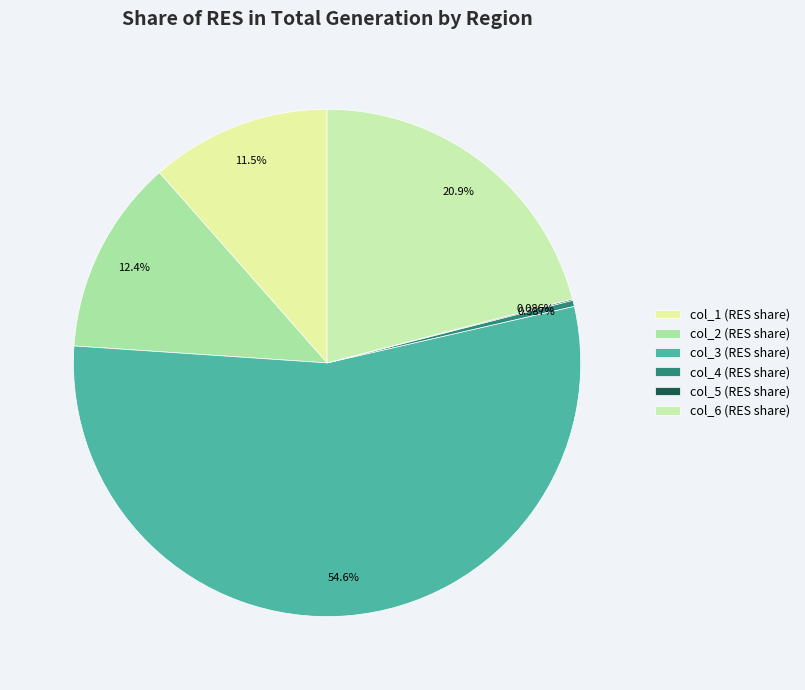

Do col_3 and col_4 together represent more than half of the pie?

Yes